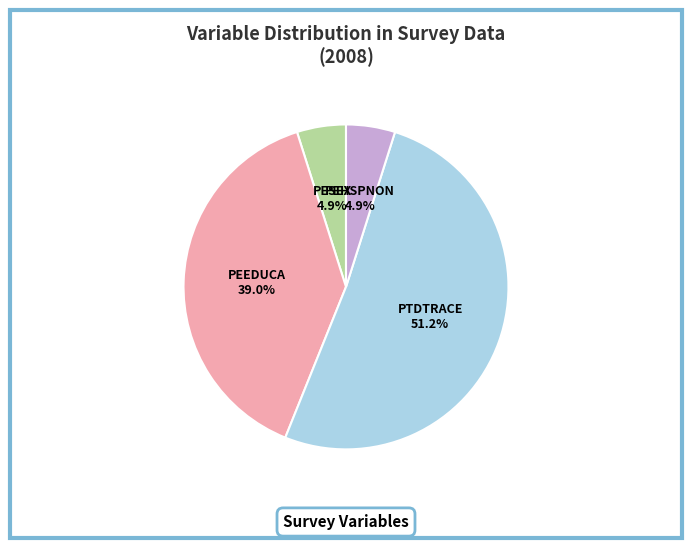

Is PEEDUCA the majority of the pie?

No